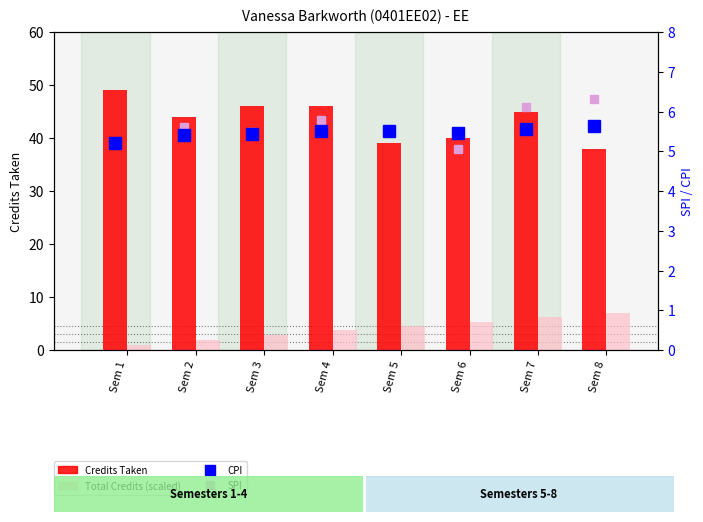

List the labels in order of SPI value, largest first.

Sem 8, Sem 7, Sem 4, Sem 2, Sem 5, Sem 3, Sem 1, Sem 6